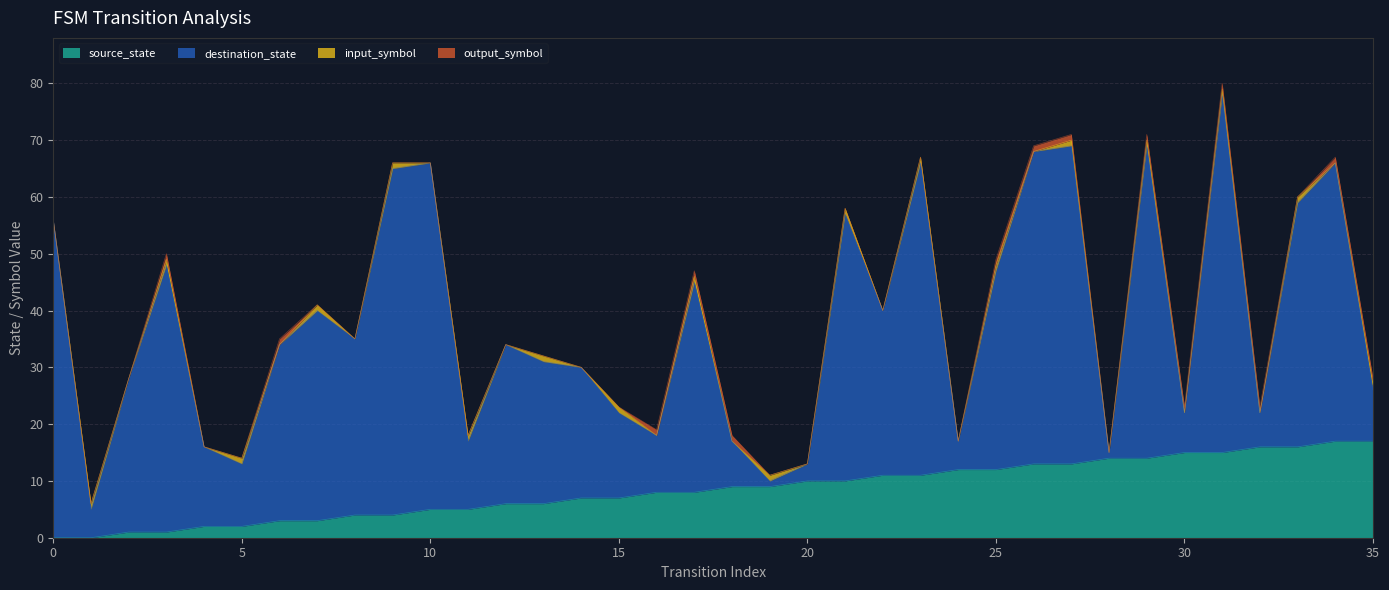

Which series has the largest total across all categories?

destination_state